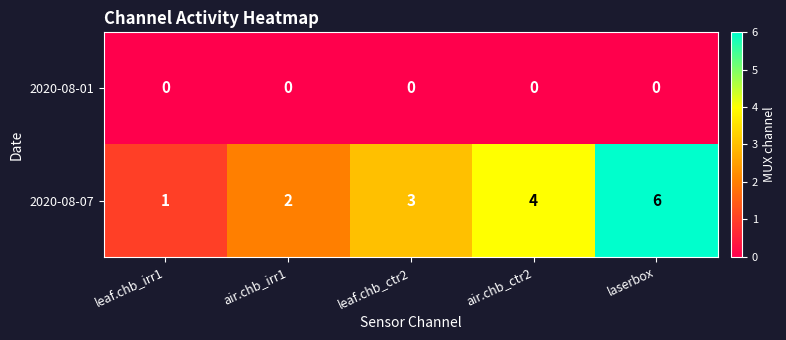

What is the spread (max minus min) of values at leaf.chb_ctr2?

3